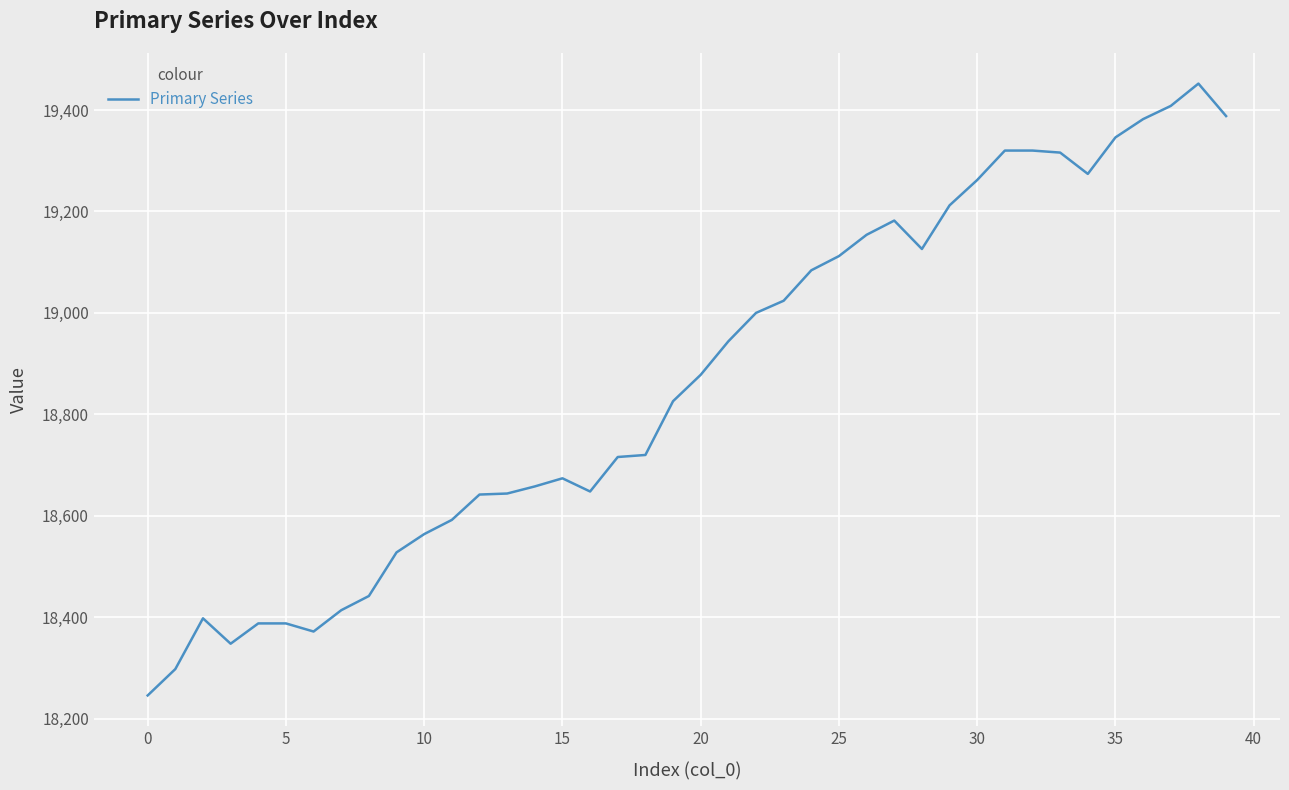

What is the maximum value shown in the chart?

19452